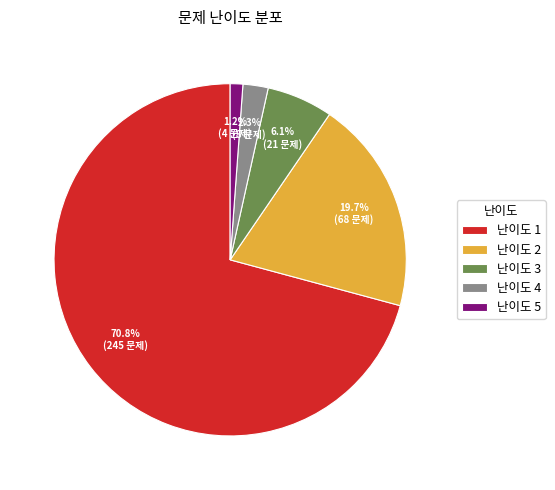

To the nearest percent, what percentage of the pie is 난이도 3?

6%